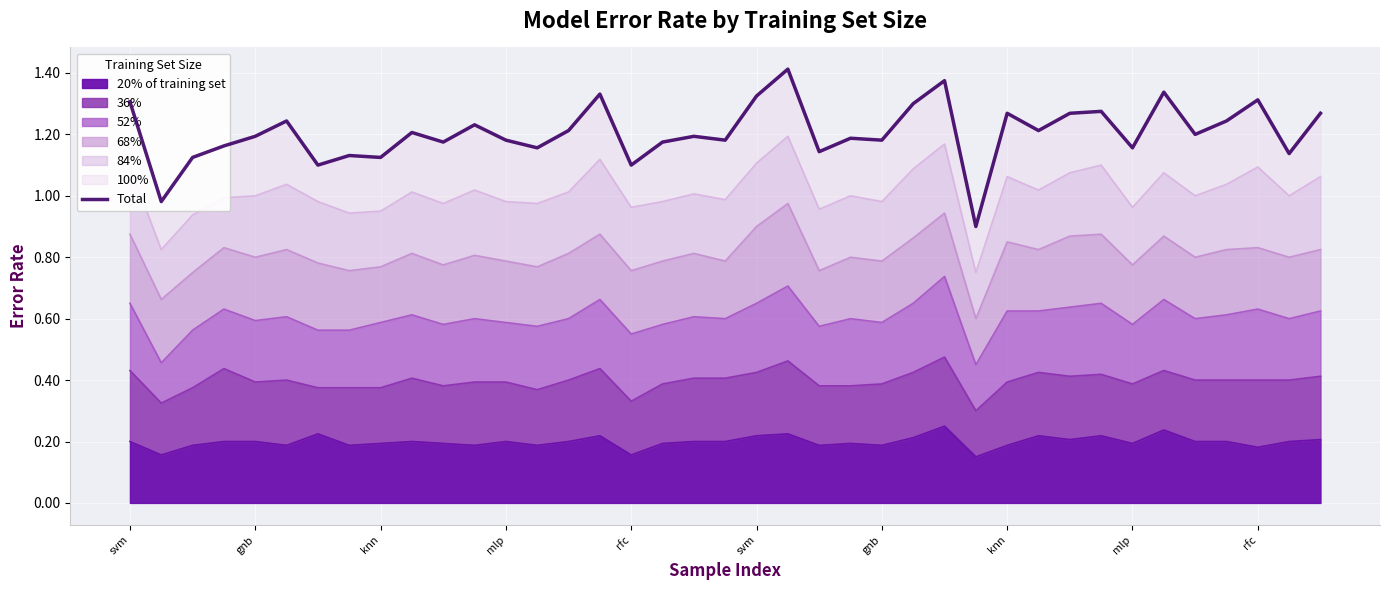

How many categories are shown in the chart?

39